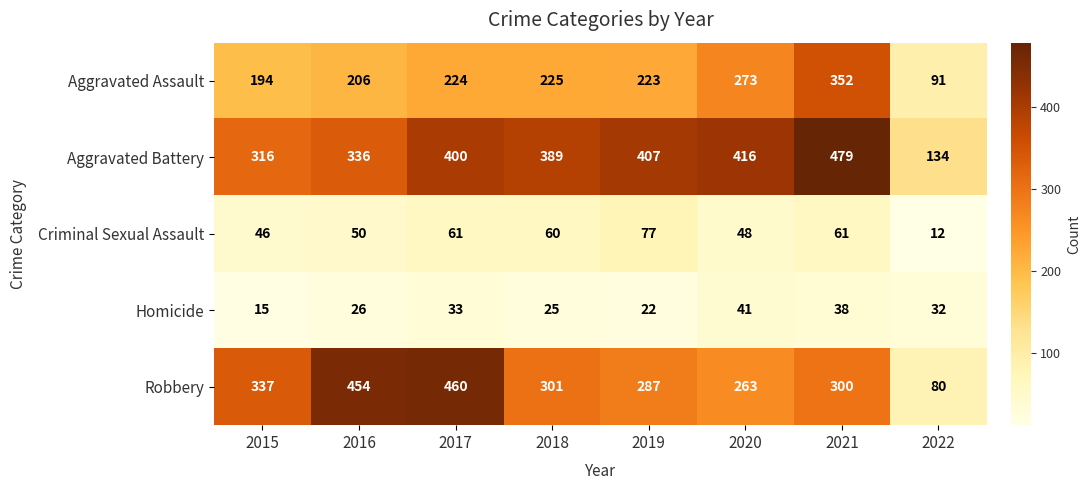

What is the sum of the Homicide values at 2019 and 2017?

55